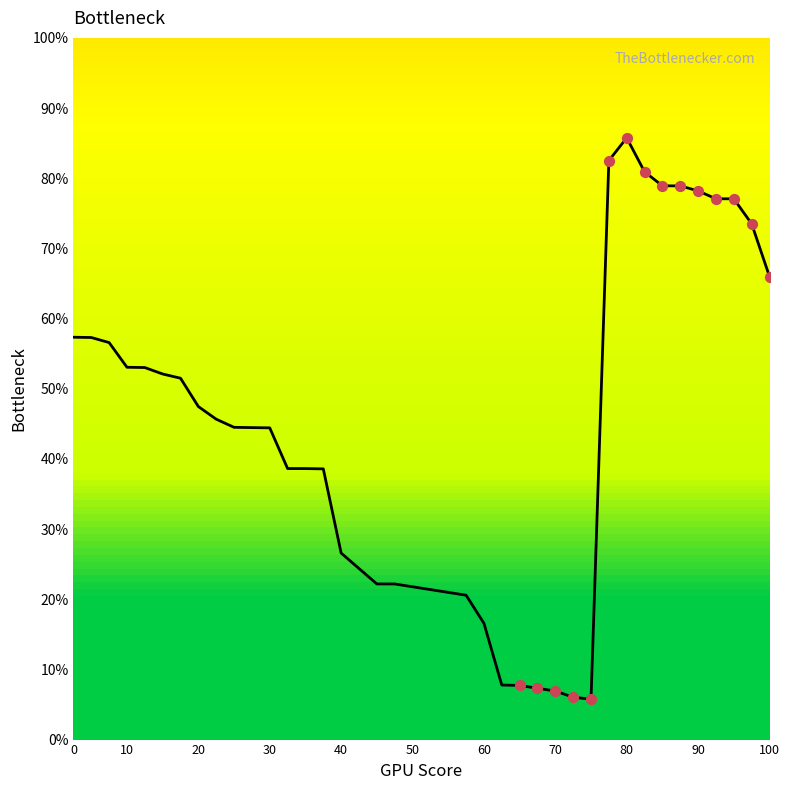

What is the difference between the maximum and minimum values?

80.0